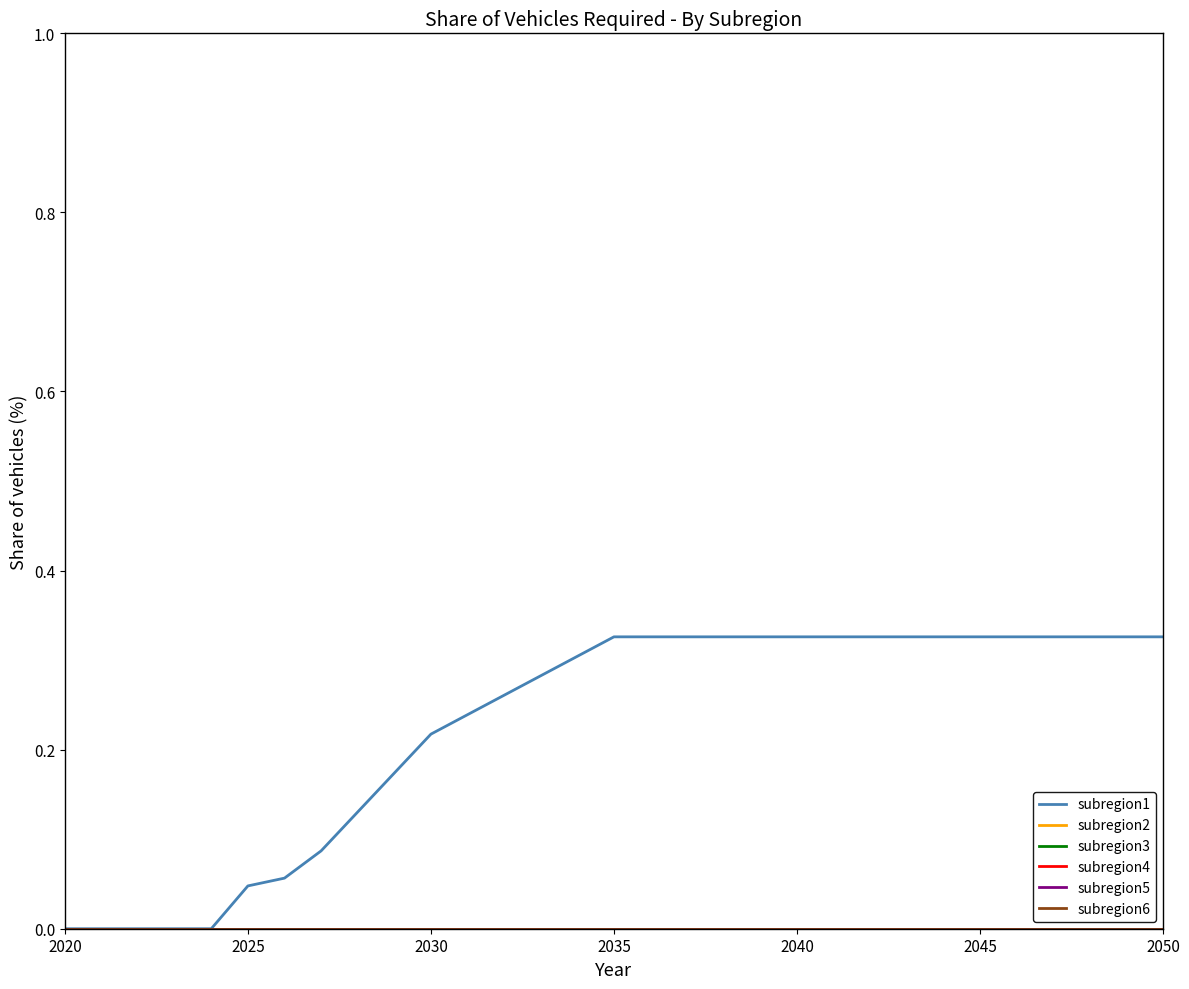

True or false: subregion4 and subregion2 intersect in this chart.

False